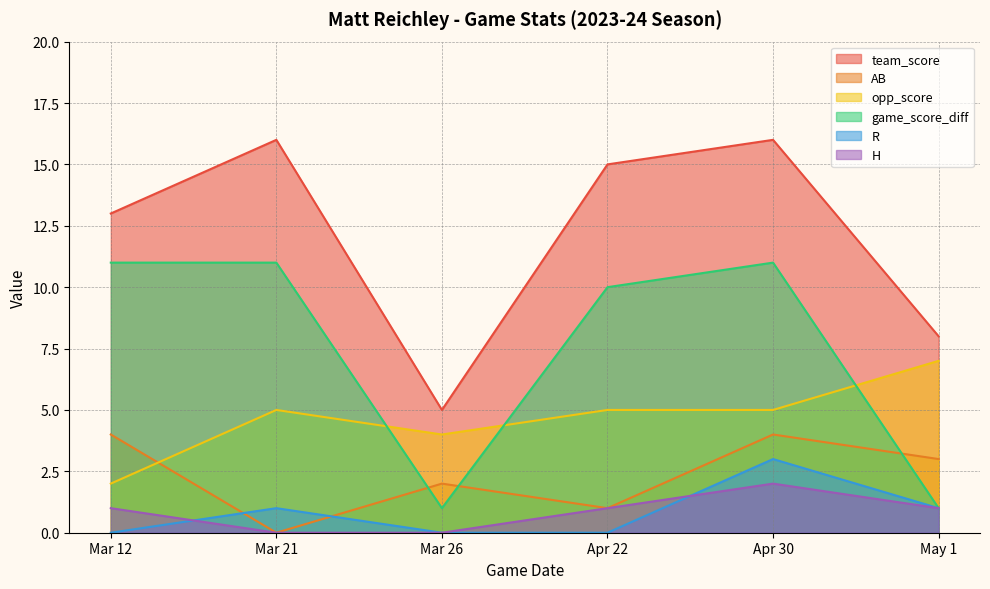

What is the difference between the maximum and minimum values in the game_score_diff series?

10